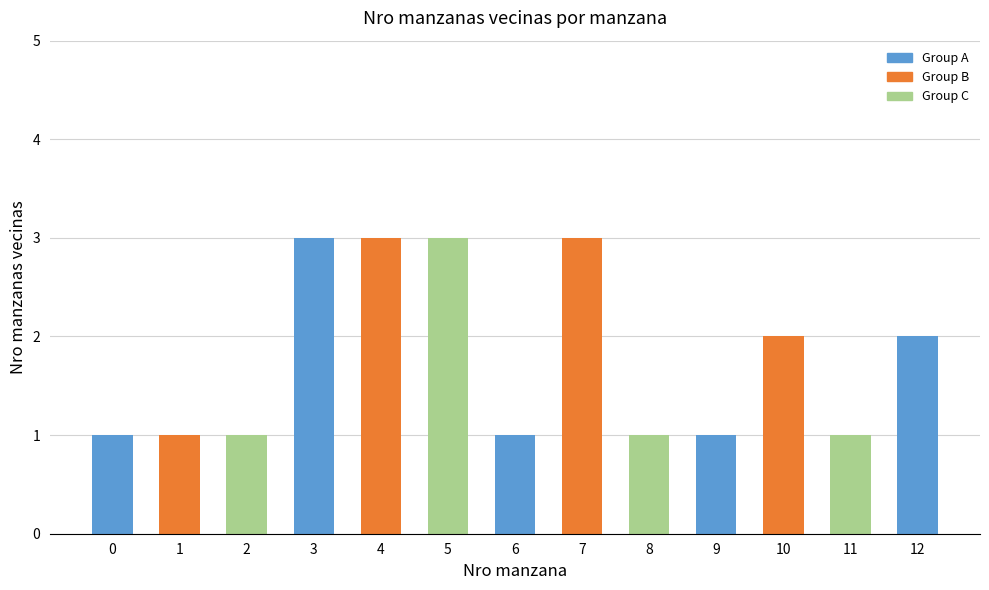

How many values are between 1 and 3?

13